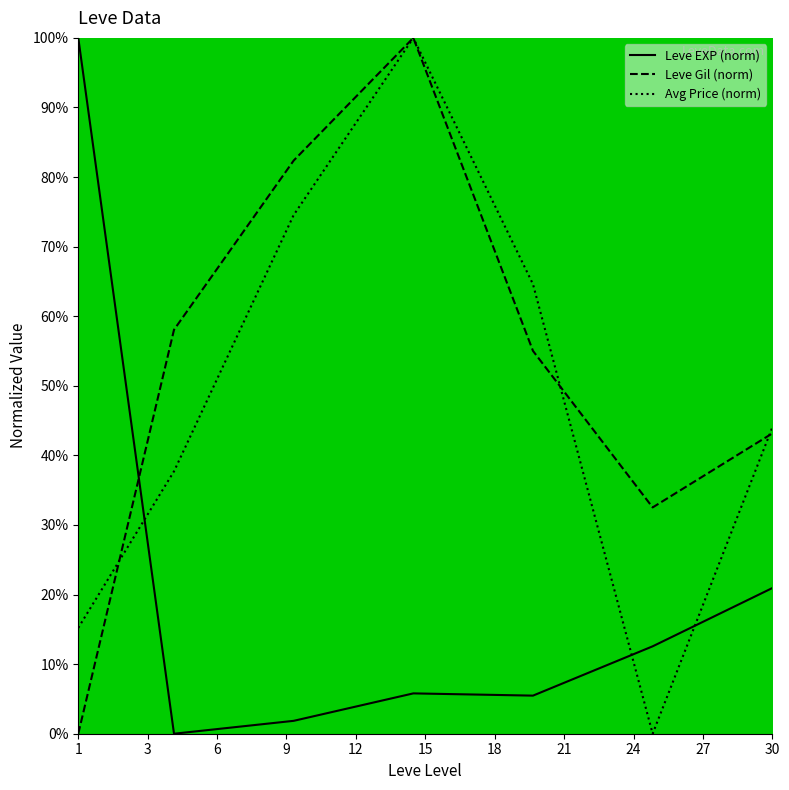

Rank the series by their average value, from highest to lowest.

Leve Gil (norm), Avg Price (norm), Leve EXP (norm)